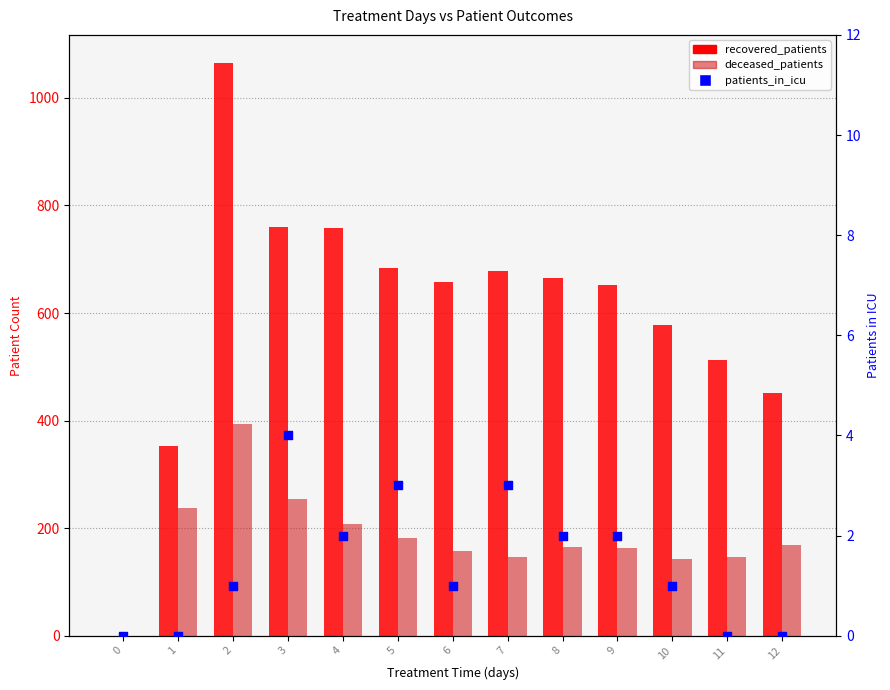

Which series reaches the minimum Y coordinate?

recovered_patients